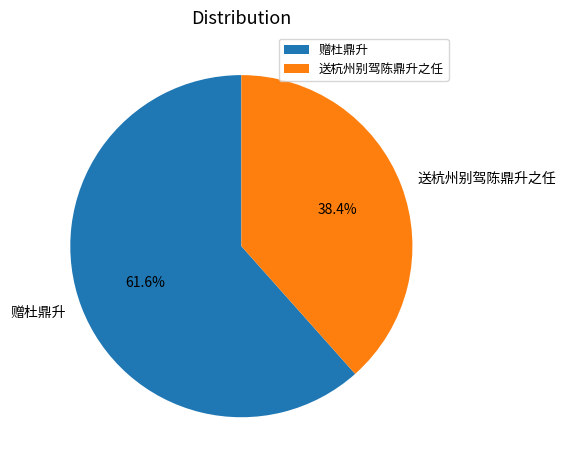

How many slices are in this pie chart?

2